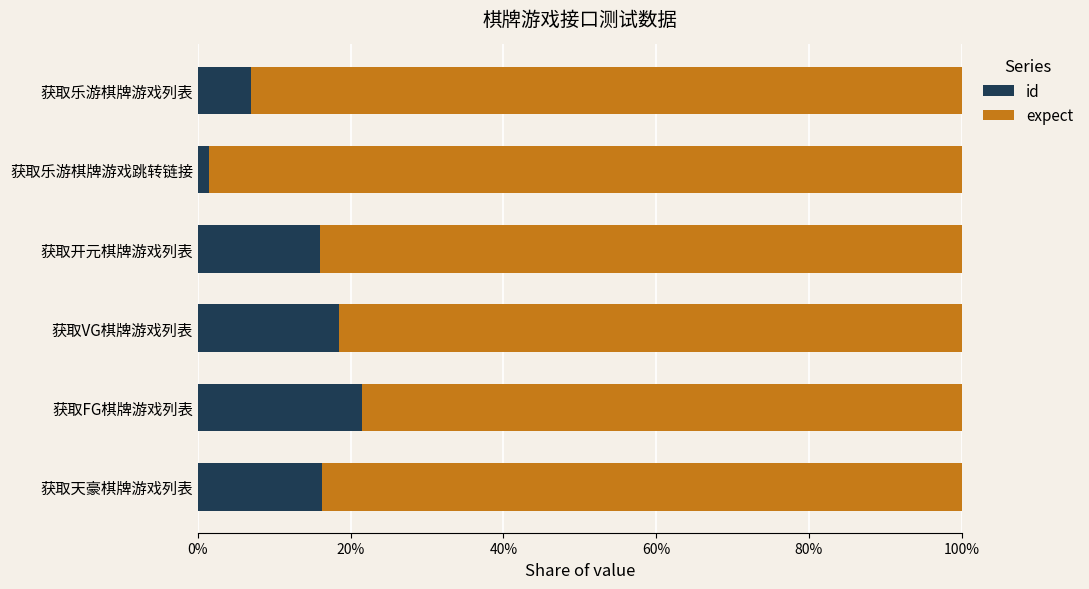

What are all the series names shown in the legend?

id, expect